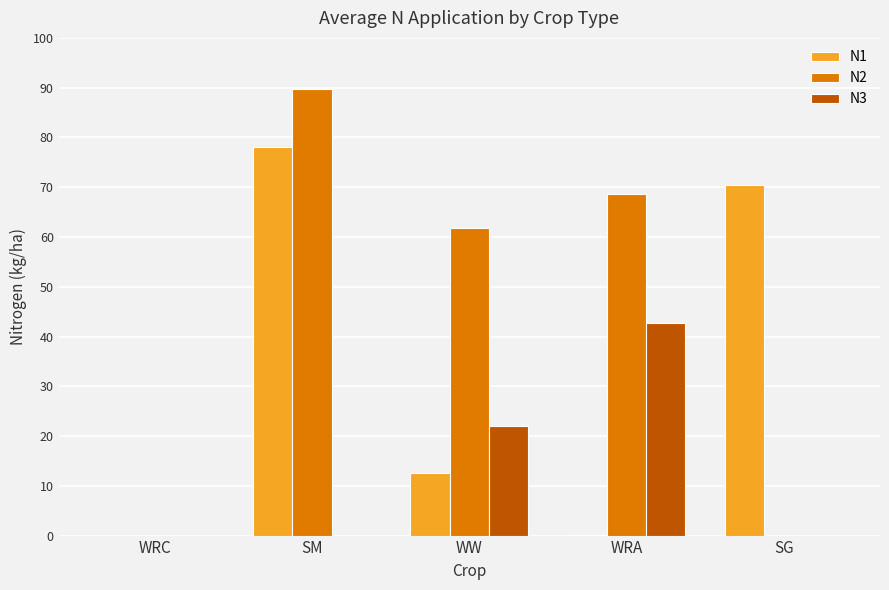

Is it true that N3 equals 27.6 at SG?

False